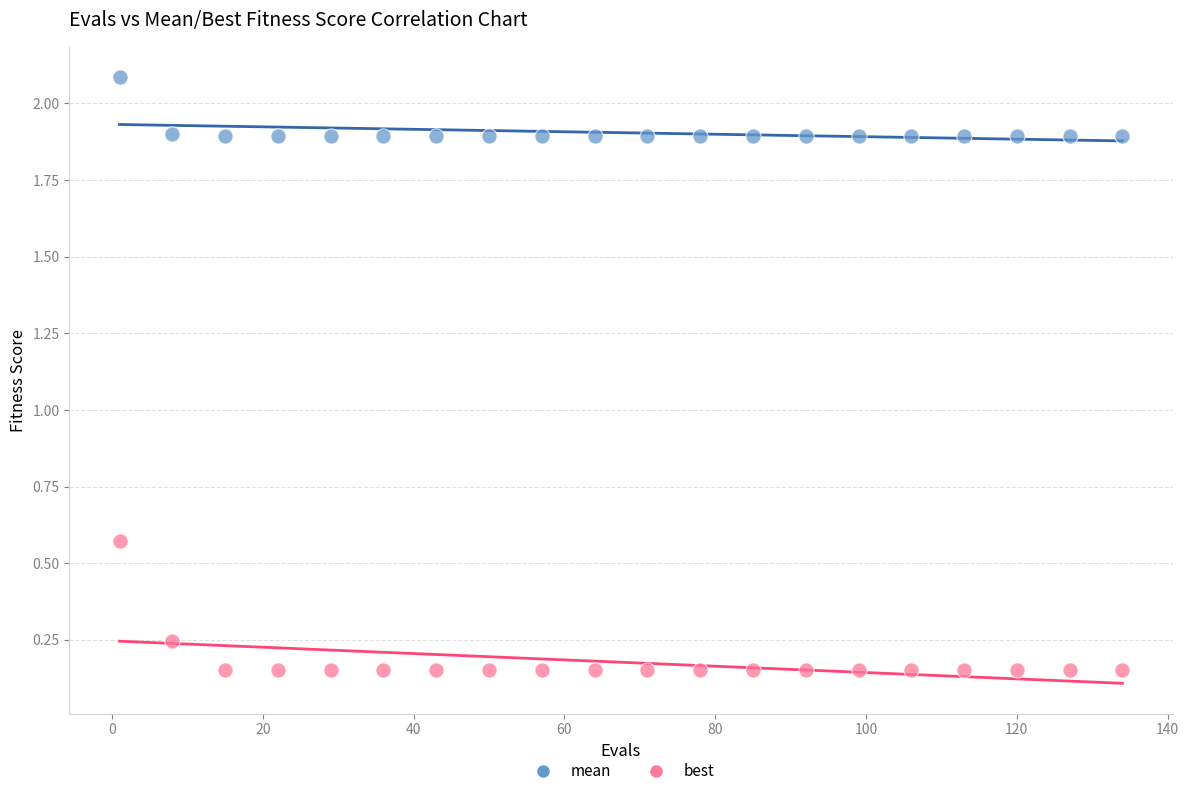

In the mean series, what Y value is closest to 1?

1.9